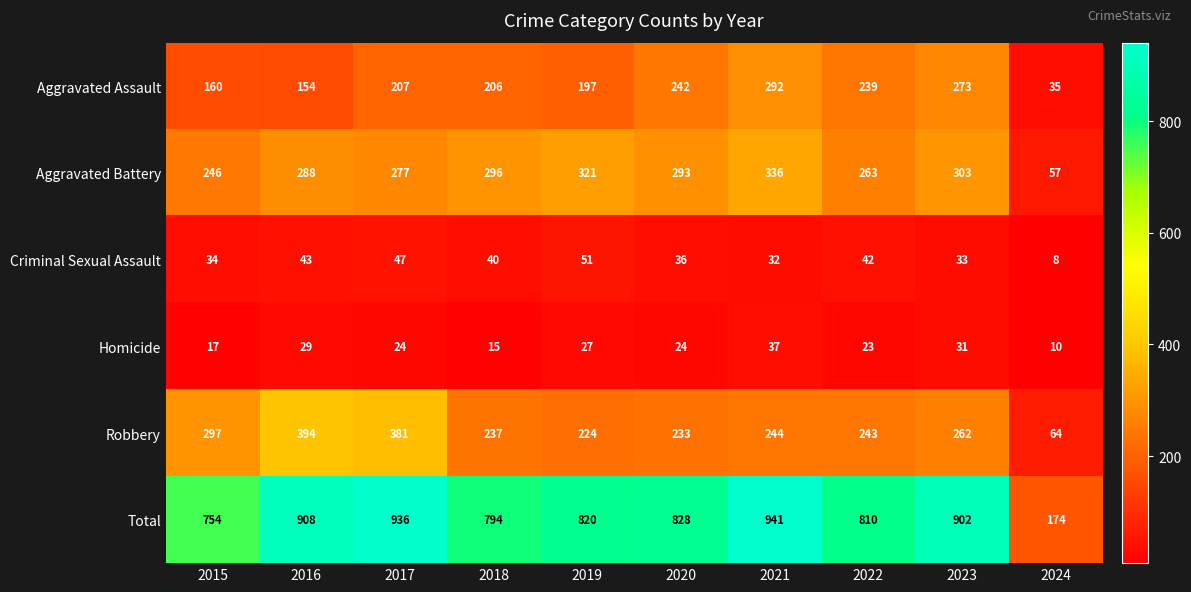

What is the difference between the maximum and minimum values in the Total series?

767